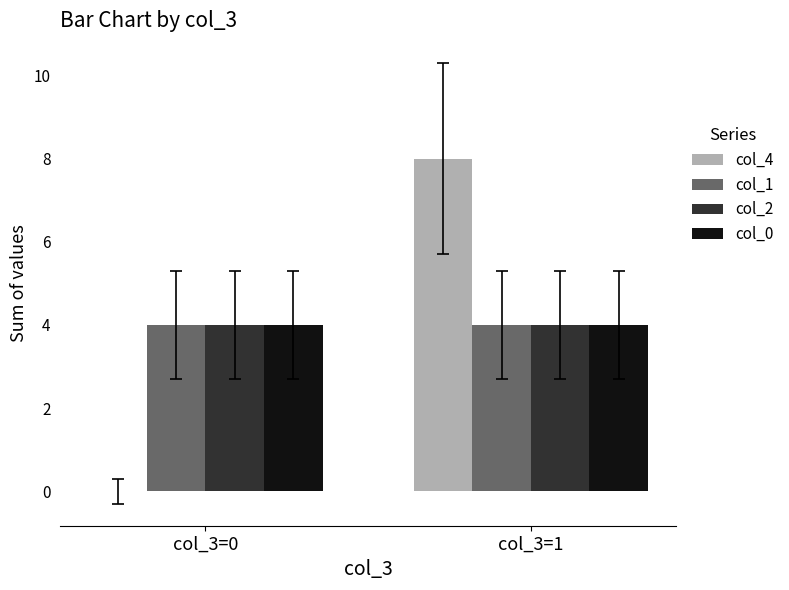

What is the approximate value of col_0 at col_3=1?

4